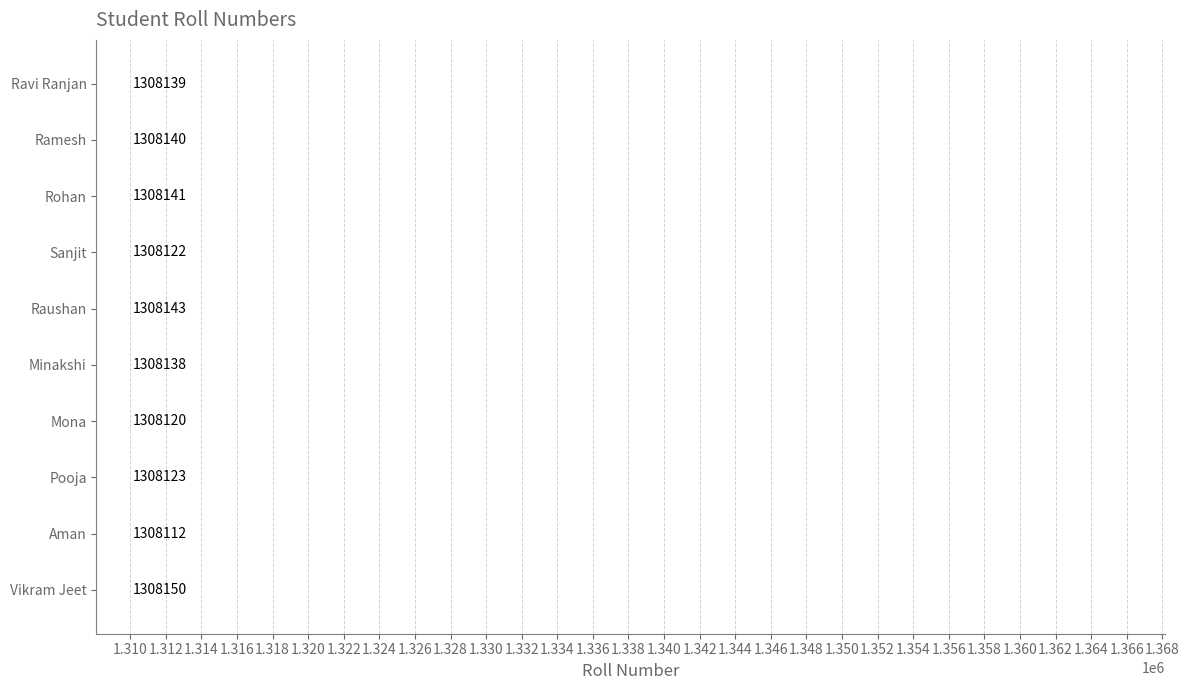

At which category does the chart reach its minimum across all series?

Aman